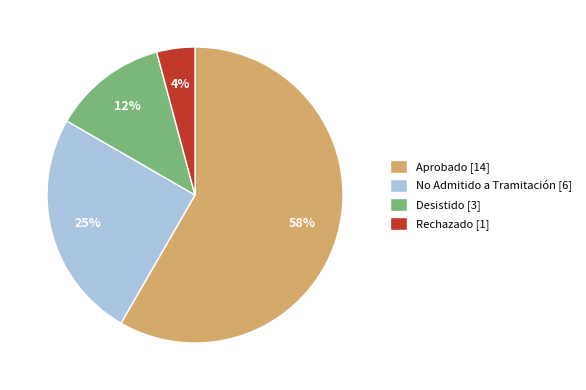

Rank the categories by value from highest to lowest.

Aprobado, No Admitido a Tramitación, Desistido, Rechazado